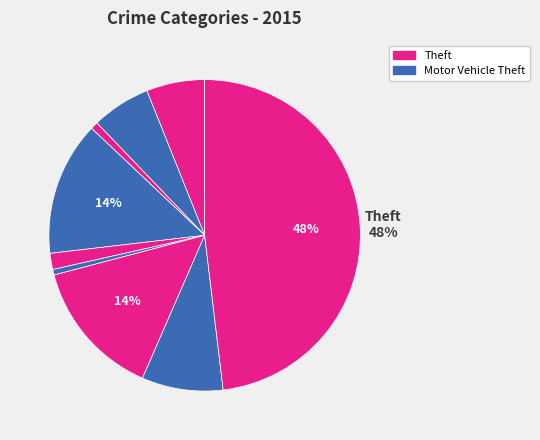

Is there any slice that represents more than half of the pie?

No